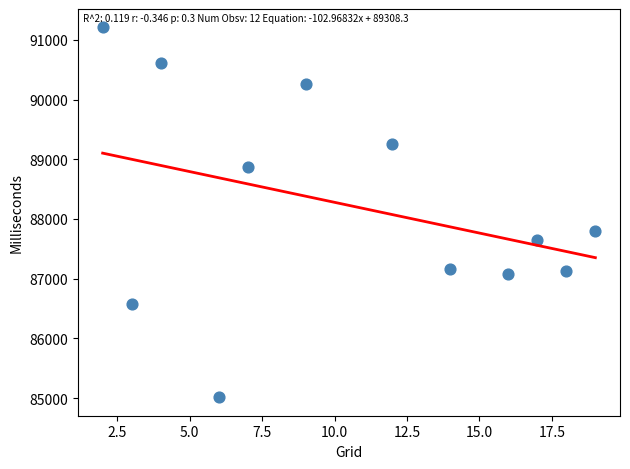

What Y value in the scatter plot is closest to 88110?

87799